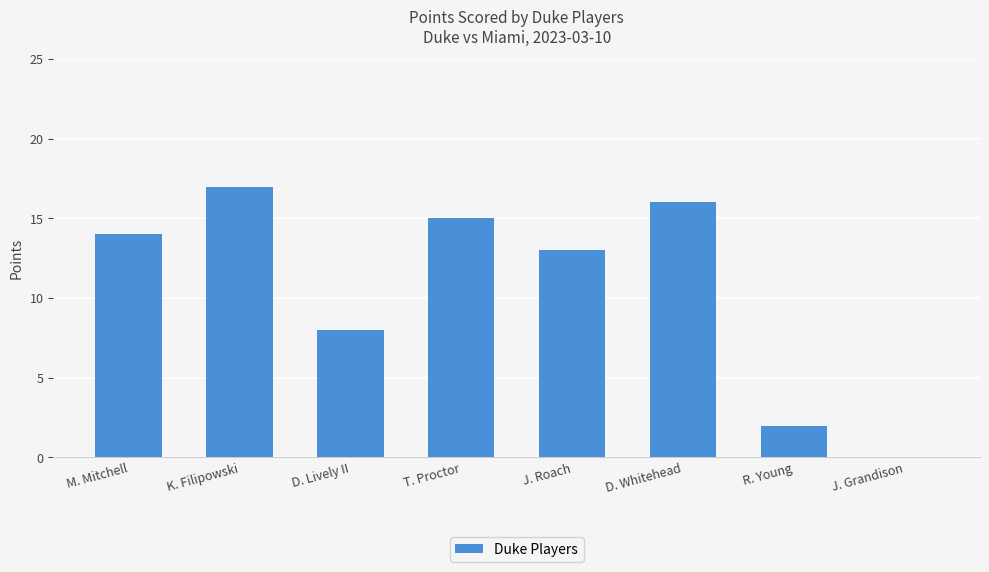

What is the sum of all values?

85